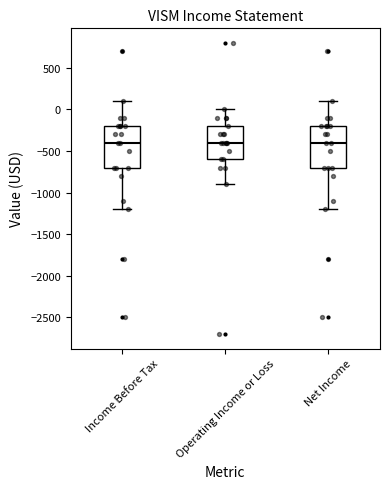

Where is the lower edge of the box for Income Before Tax on the y-axis? The values are not printed on the chart, so give them approximately, as read against the axis.

-700